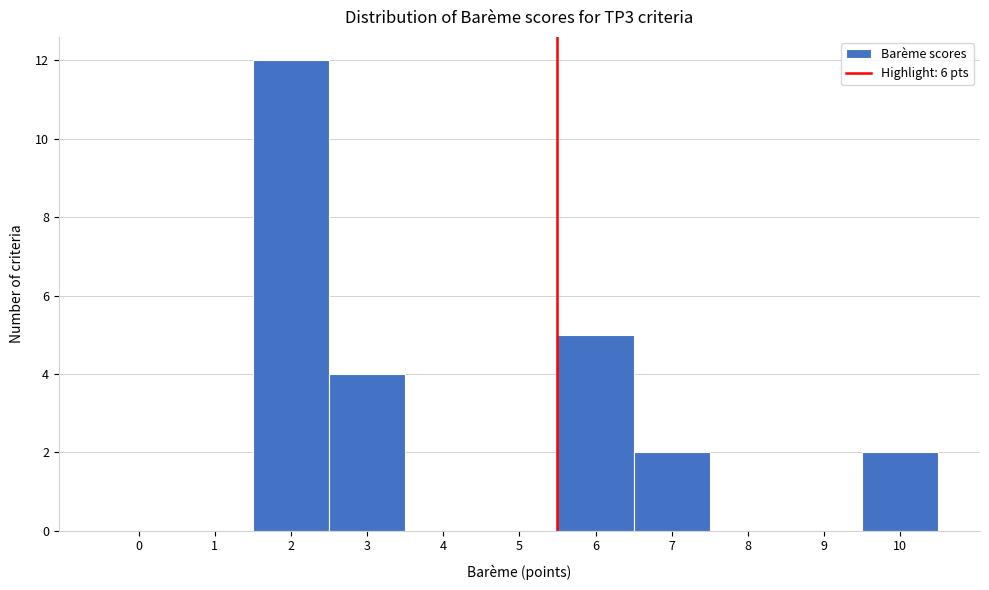

Reading left to right, transcribe all the data shown in this chart.

0=0	1=0	2=12	3=4	4=0	5=0	6=5	7=2	8=0	9=0	10=2